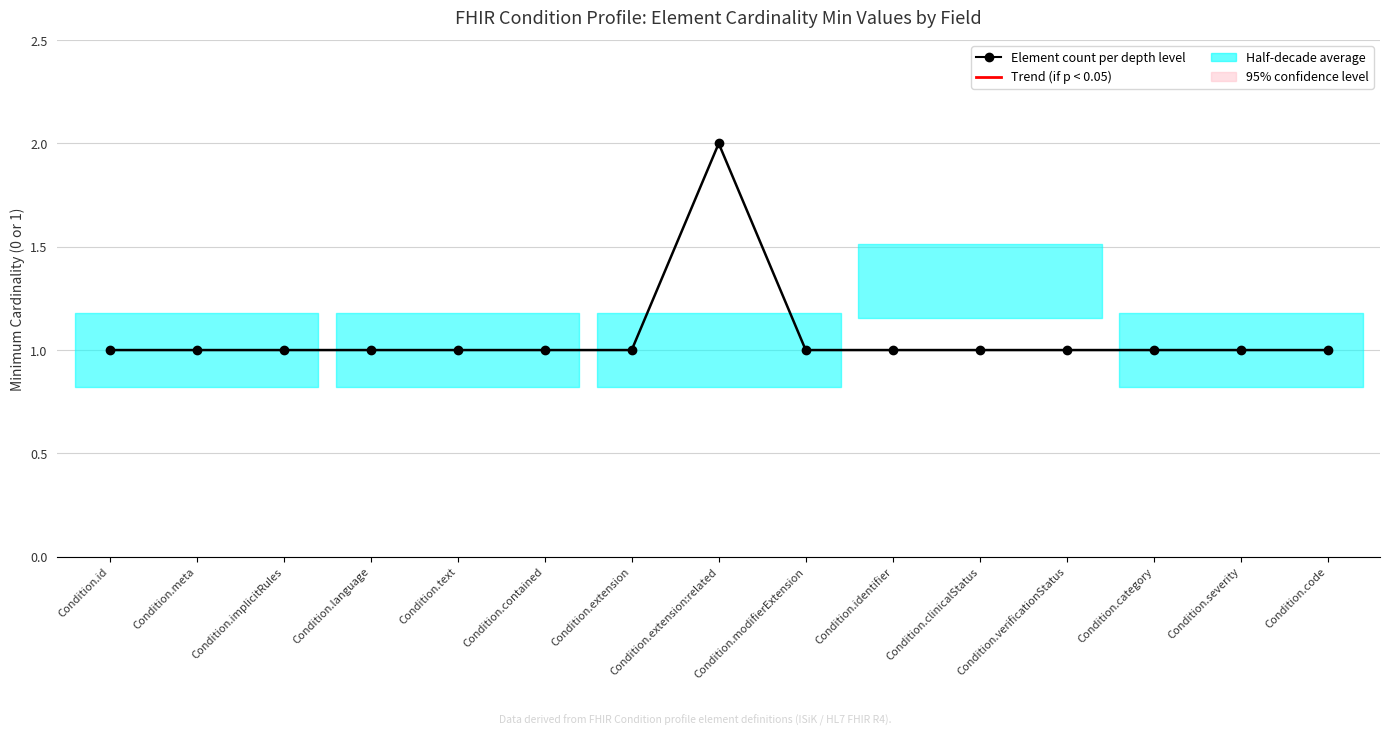

Reading left to right, extract all data points from this chart.

1	1	1	1	1	1	1	2	1	1	1	1	1	1	1